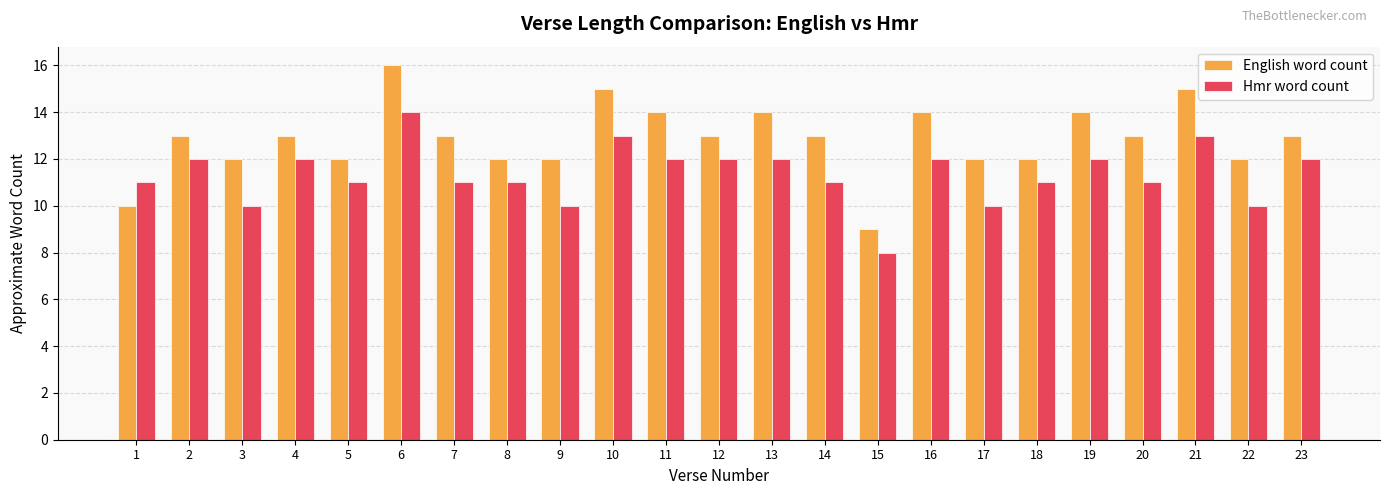

Is it true that English word count equals 24 at 21?

False